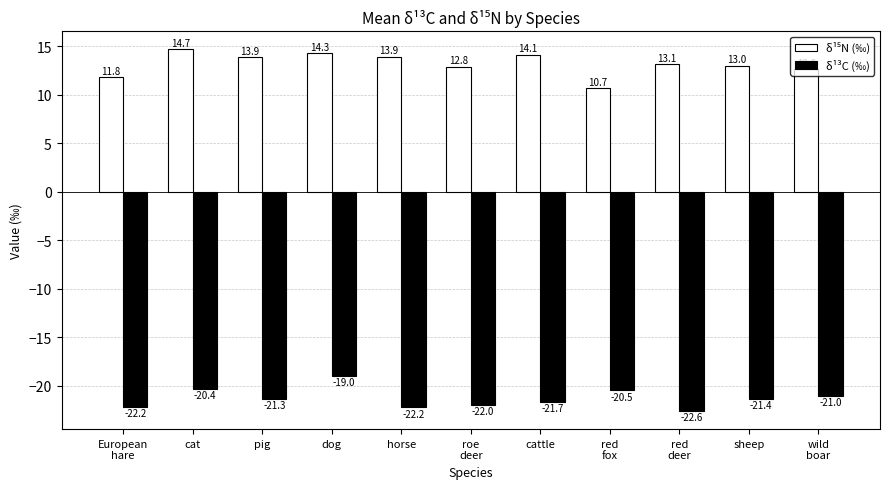

What is the label of the 1st bar from the left?

European
hare